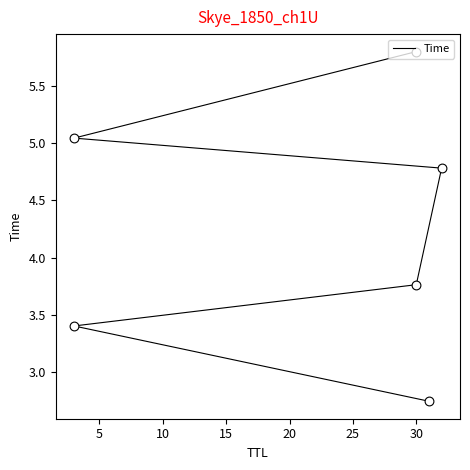

What is the change in value from 10 to 25?

+2.0